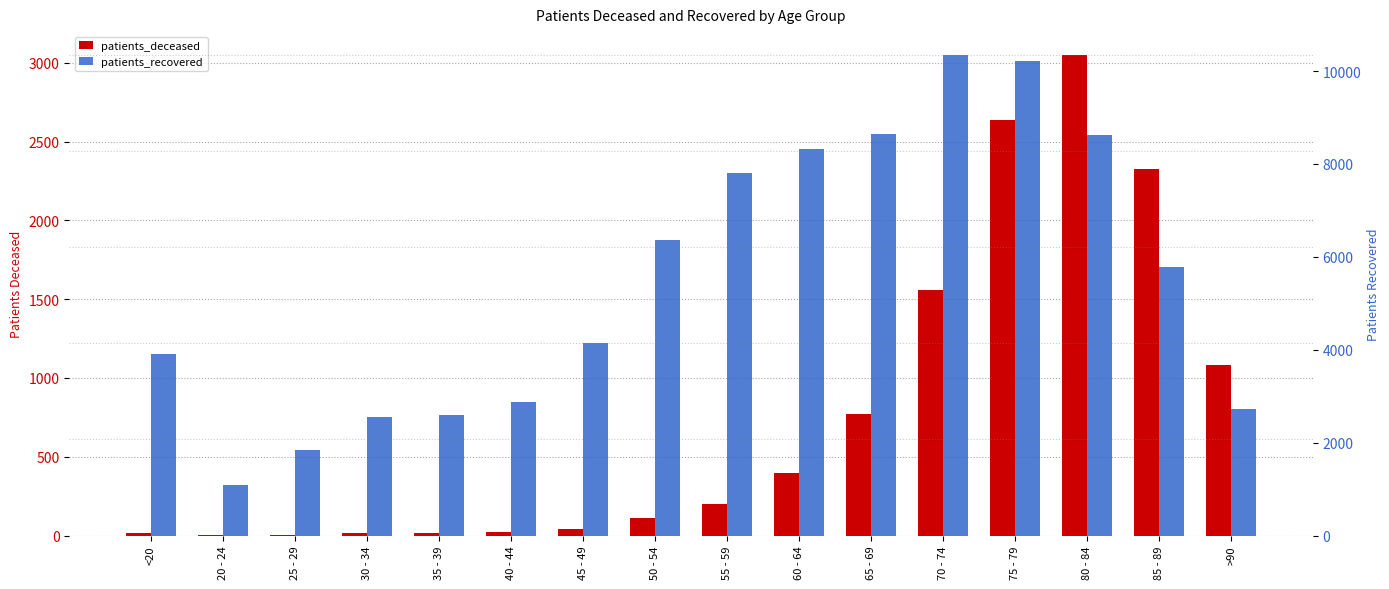

How many values in the patients_recovered series are below 5786?

8